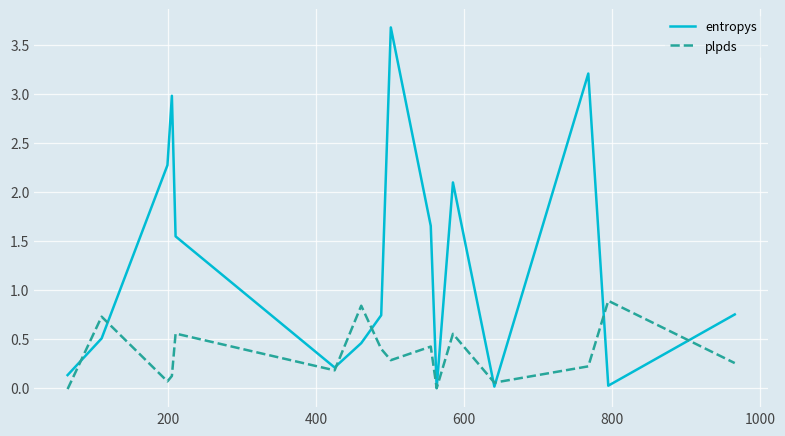

What are all the series names shown in the legend?

entropys, plpds